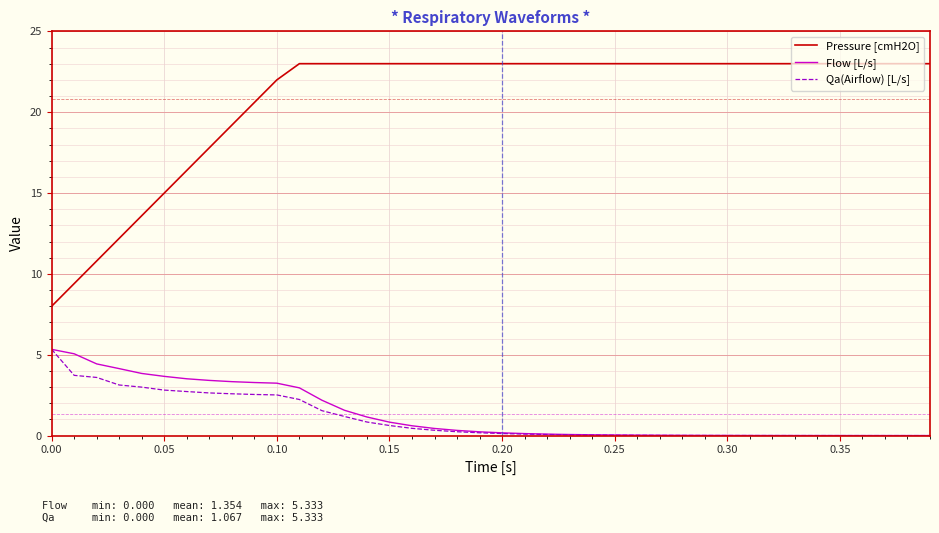

At how many categories does at least one series exceed 12?

37